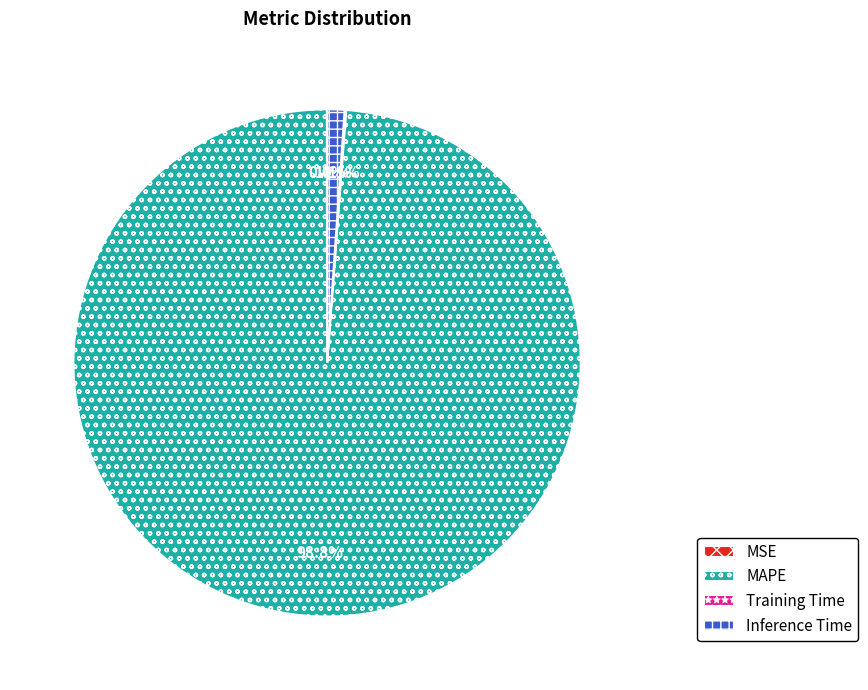

How much of the chart is everything except Inference Time?

98.9%